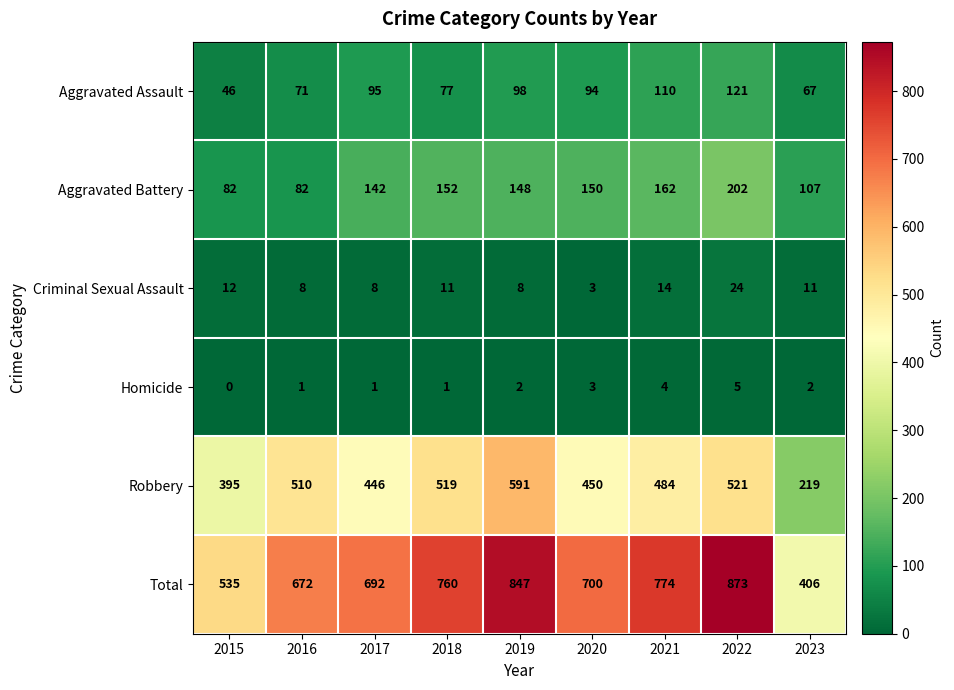

List the series in order of their peak value, highest first.

Total, Robbery, Aggravated Battery, Aggravated Assault, Criminal Sexual Assault, Homicide